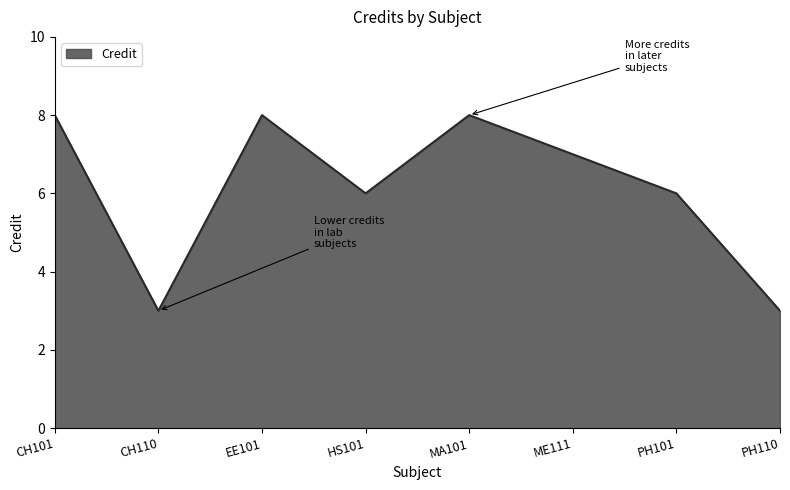

What is the difference between the maximum and minimum values?

5